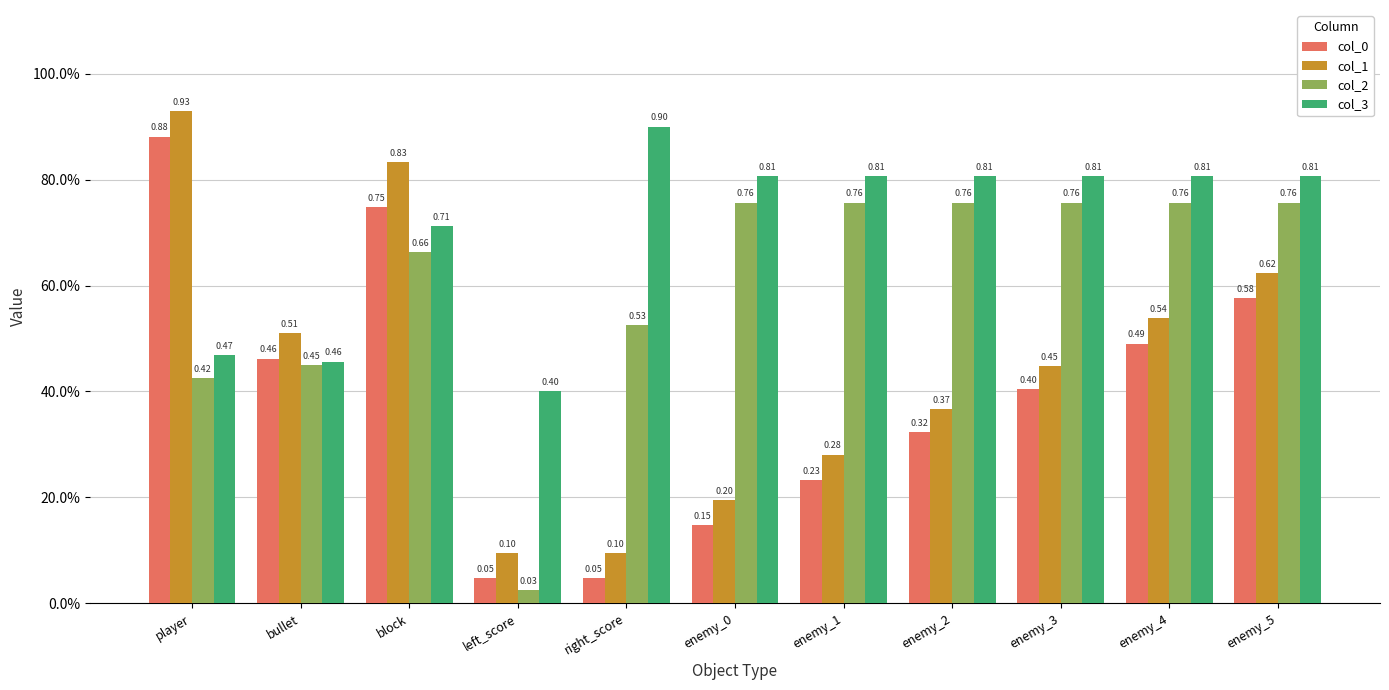

What is the total value across all series at enemy_4?

2.6